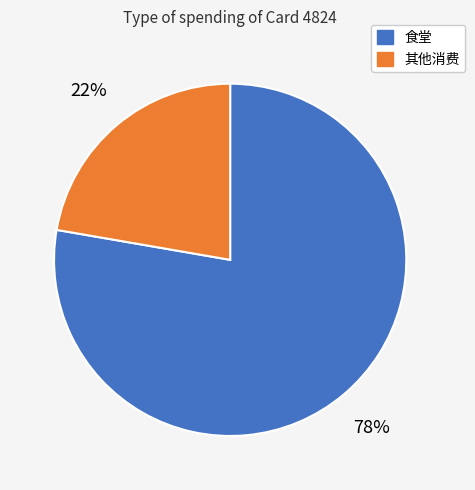

Approximately how many times larger is the value at 食堂 compared to 其他消费?

3.5